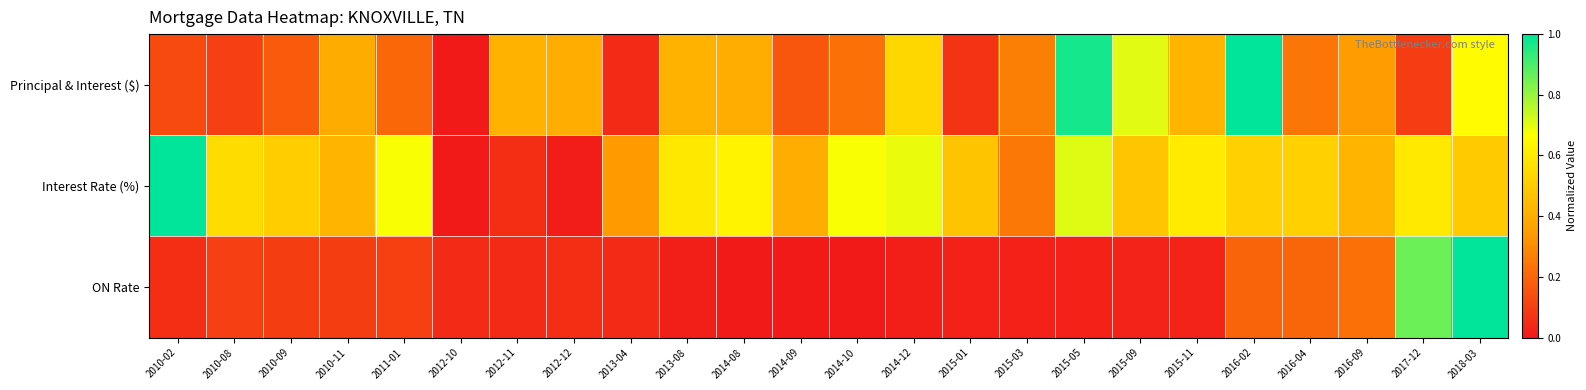

How many distinct data groups are displayed?

3